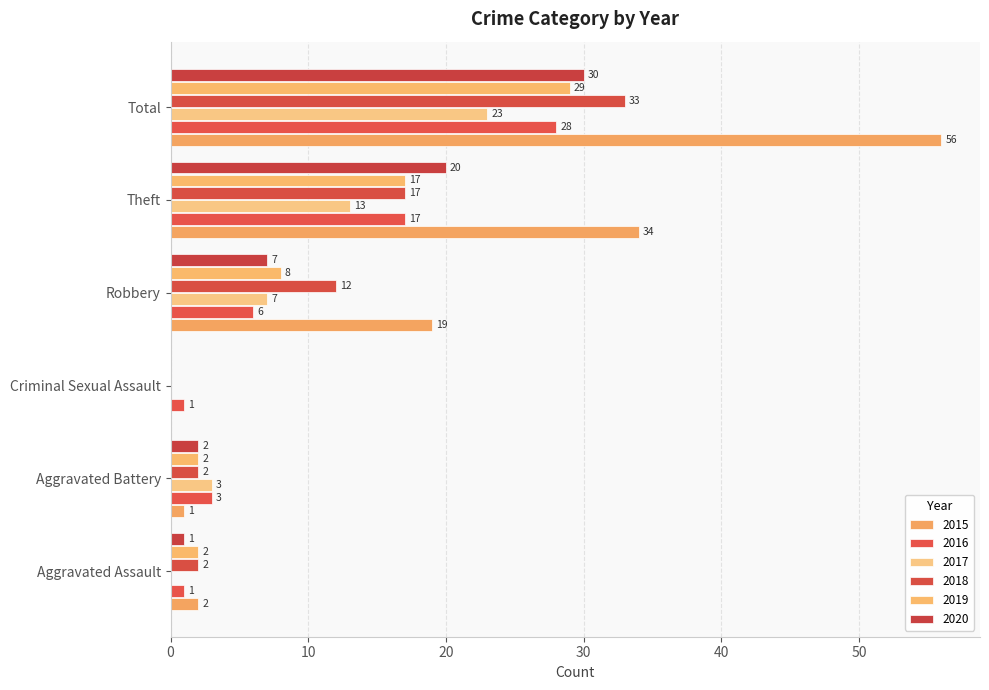

Which series has the largest total across all categories?

2015